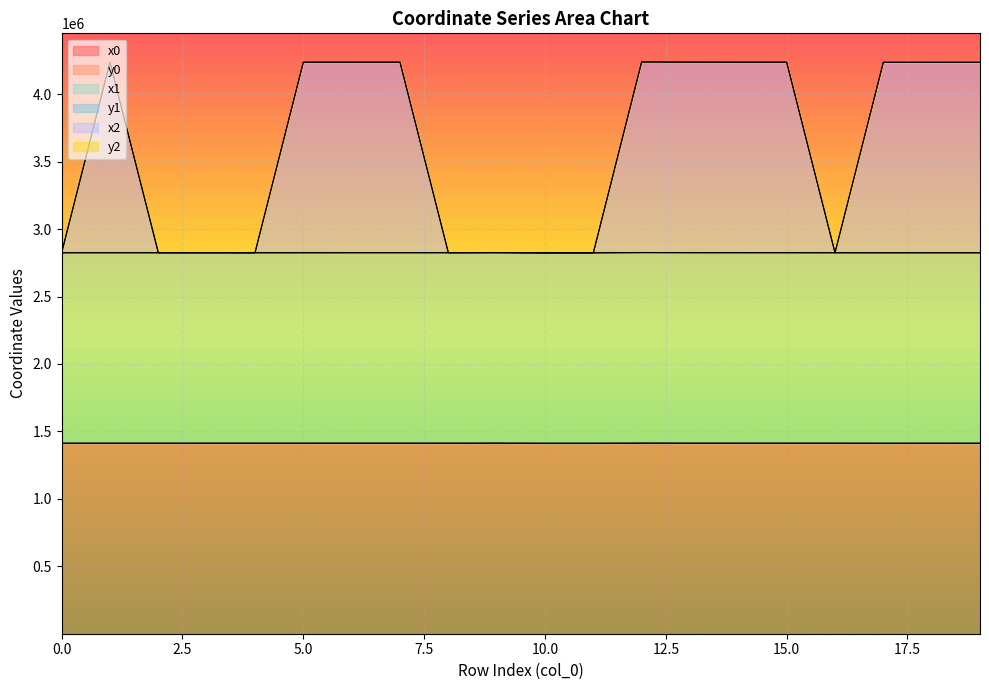

Where does the y2 series first go above 4237042?

1